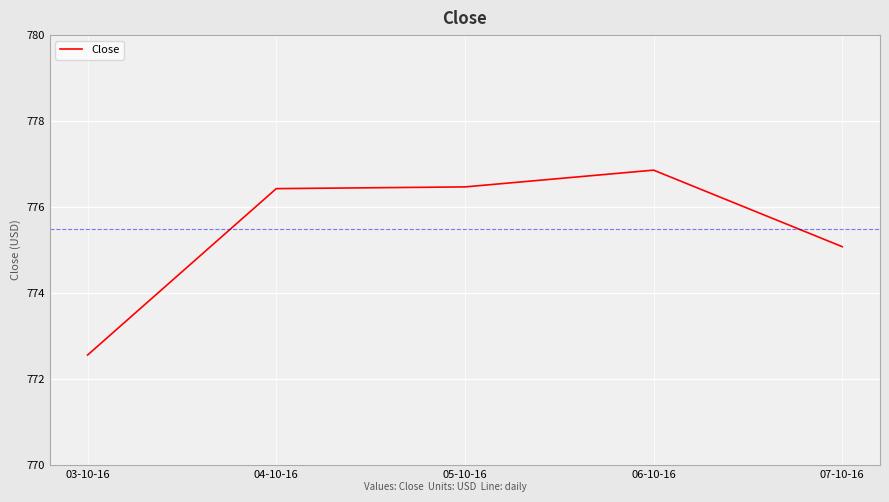

What position from the left is 03-10-16?

1